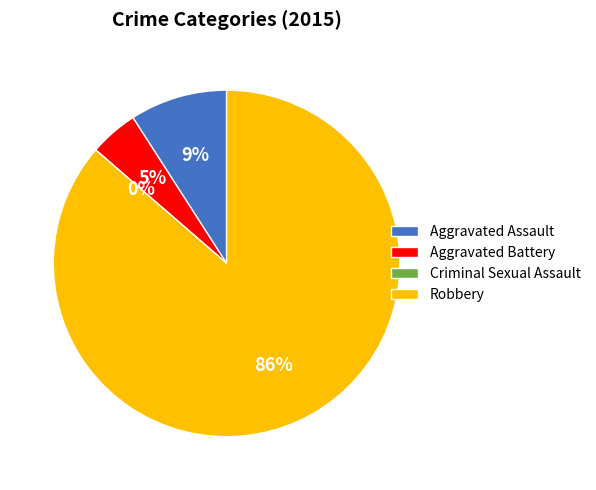

Rank the categories by value from lowest to highest.

Criminal Sexual Assault, Aggravated Battery, Aggravated Assault, Robbery